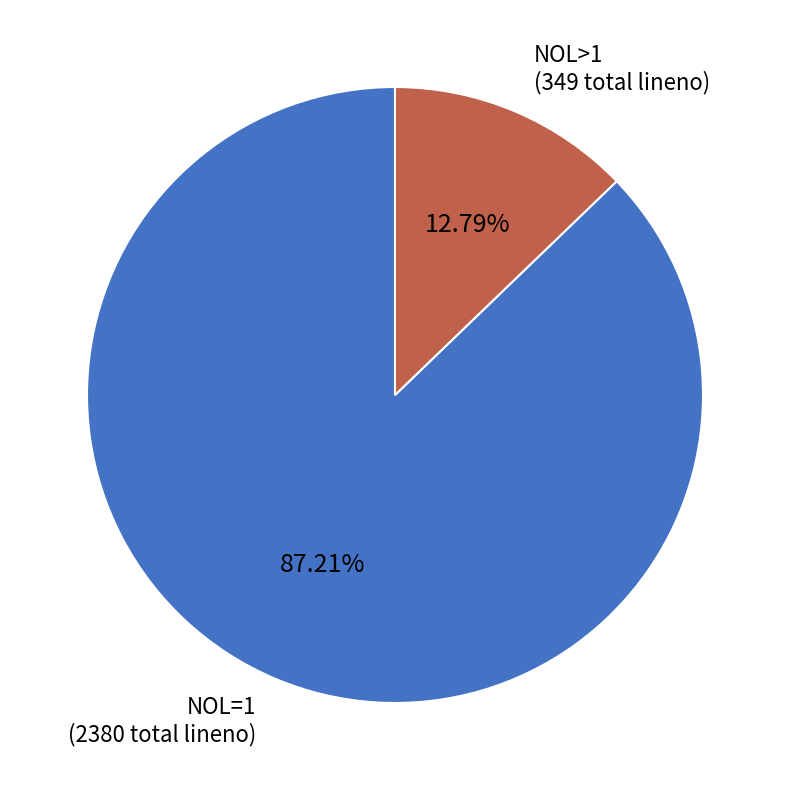

Between NOL=1 and NOL>1, which is larger?

NOL=1